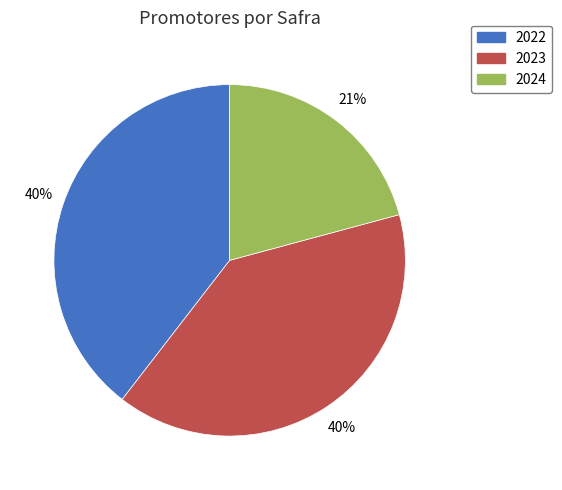

What percentage is the 2022 slice, to the nearest percent?

40%